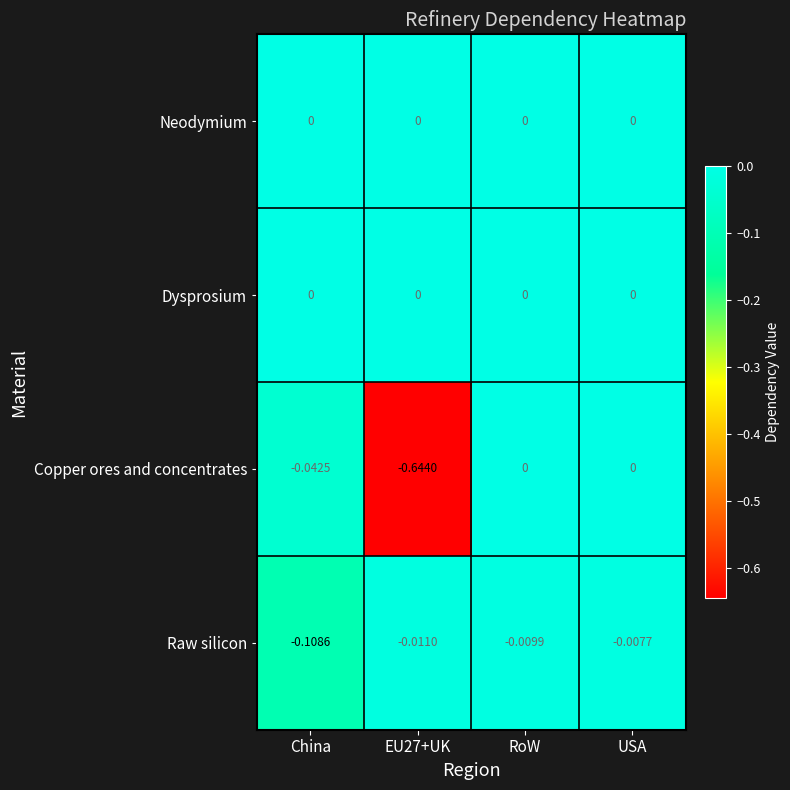

Is the value of Raw silicon at EU27+UK greater than the value of Neodymium at EU27+UK?

No